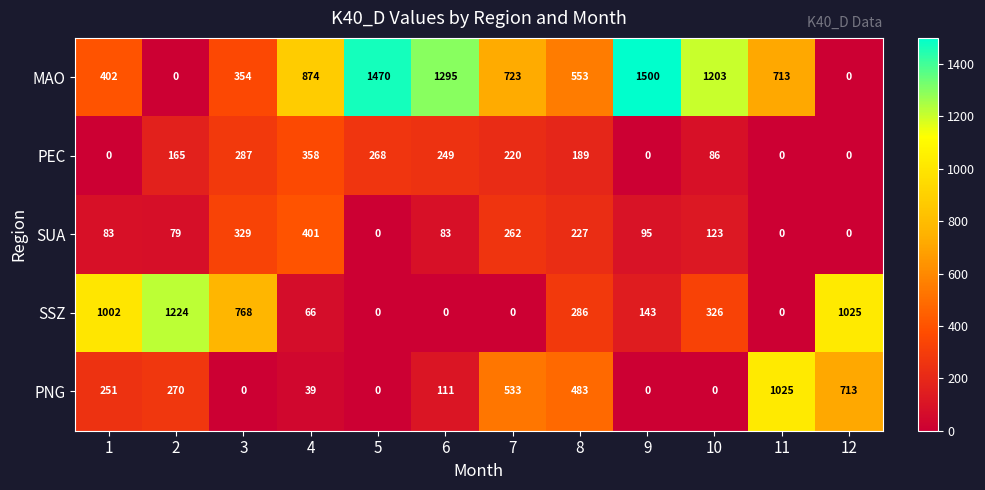

Is the value of PNG at 12 greater than the value of PEC at 2?

Yes